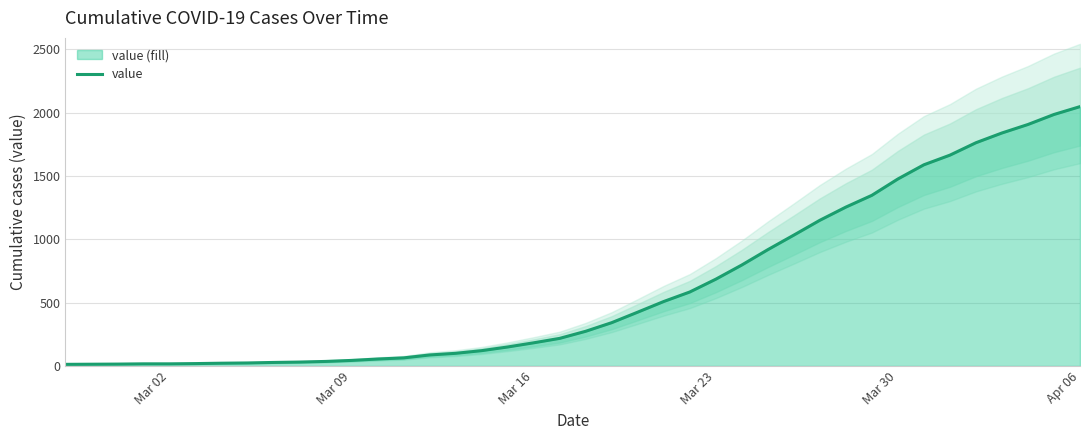

What is the minimum value shown in the chart?

13